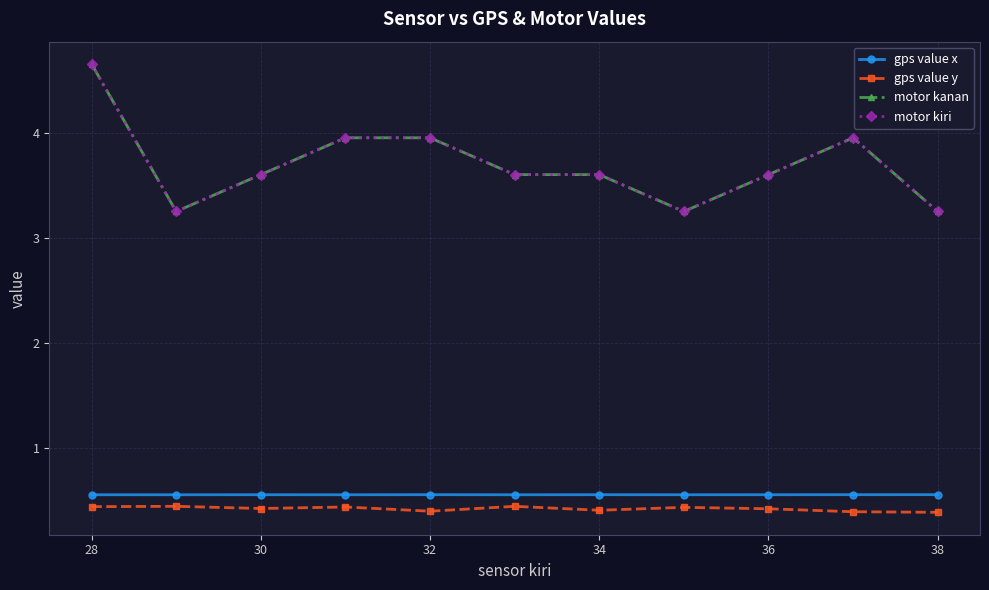

At which category does gps value y reach its first local valley?

30